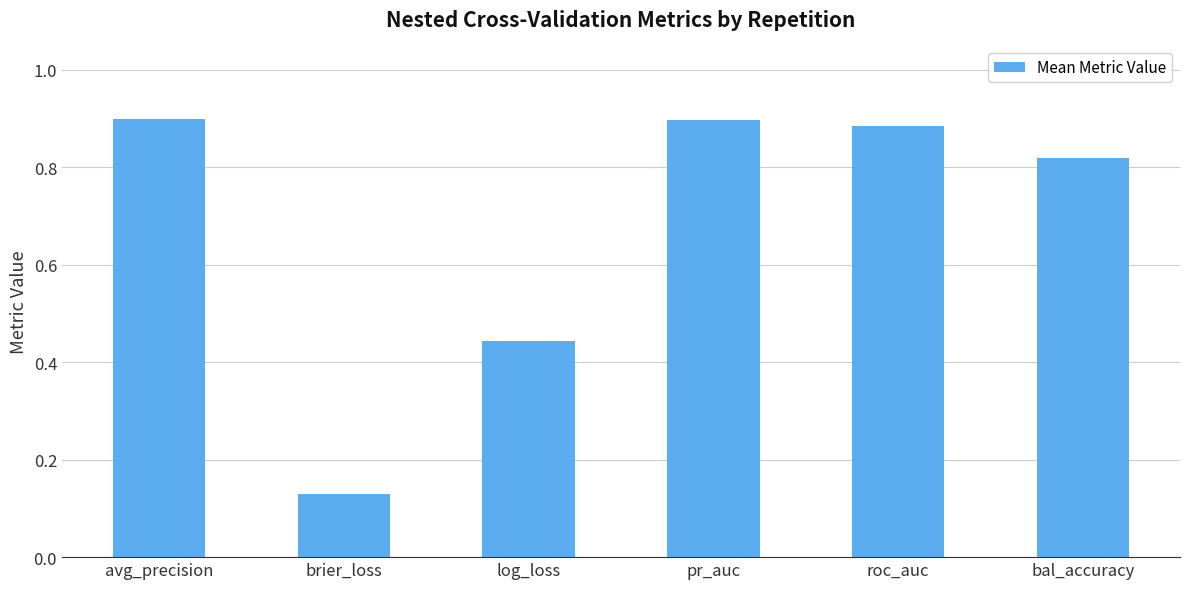

What is the label of the 2nd bar from the right?

roc_auc